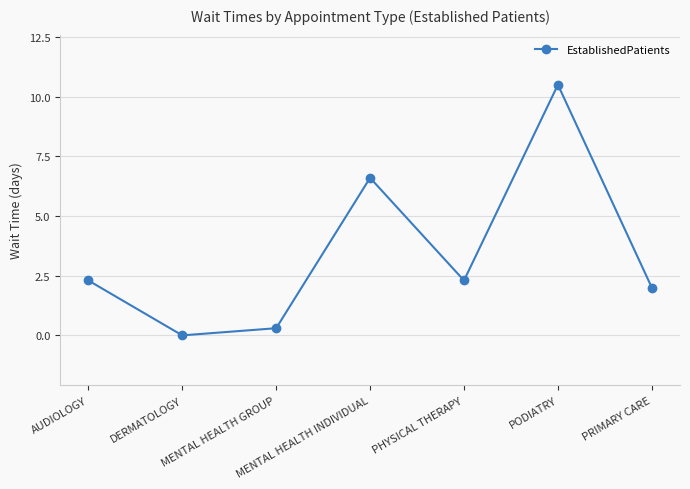

How many distinct data groups are displayed?

1